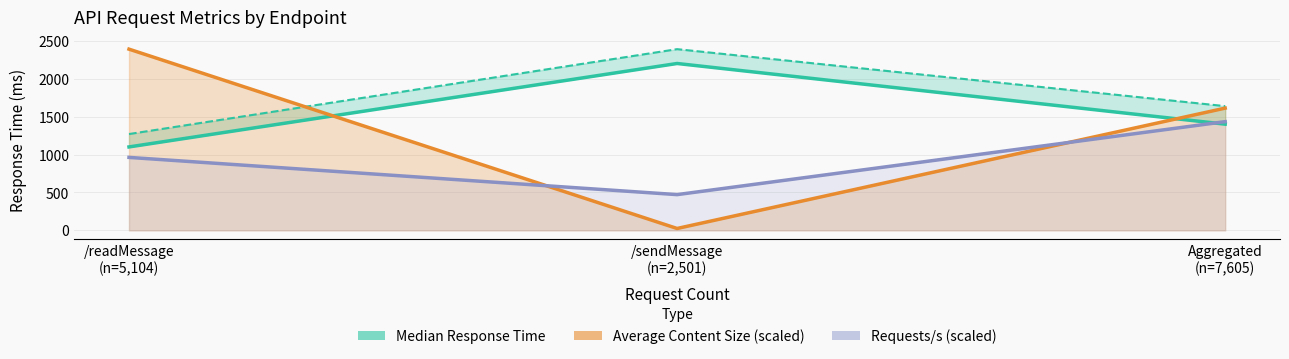

Count the number of categories in the chart.

3